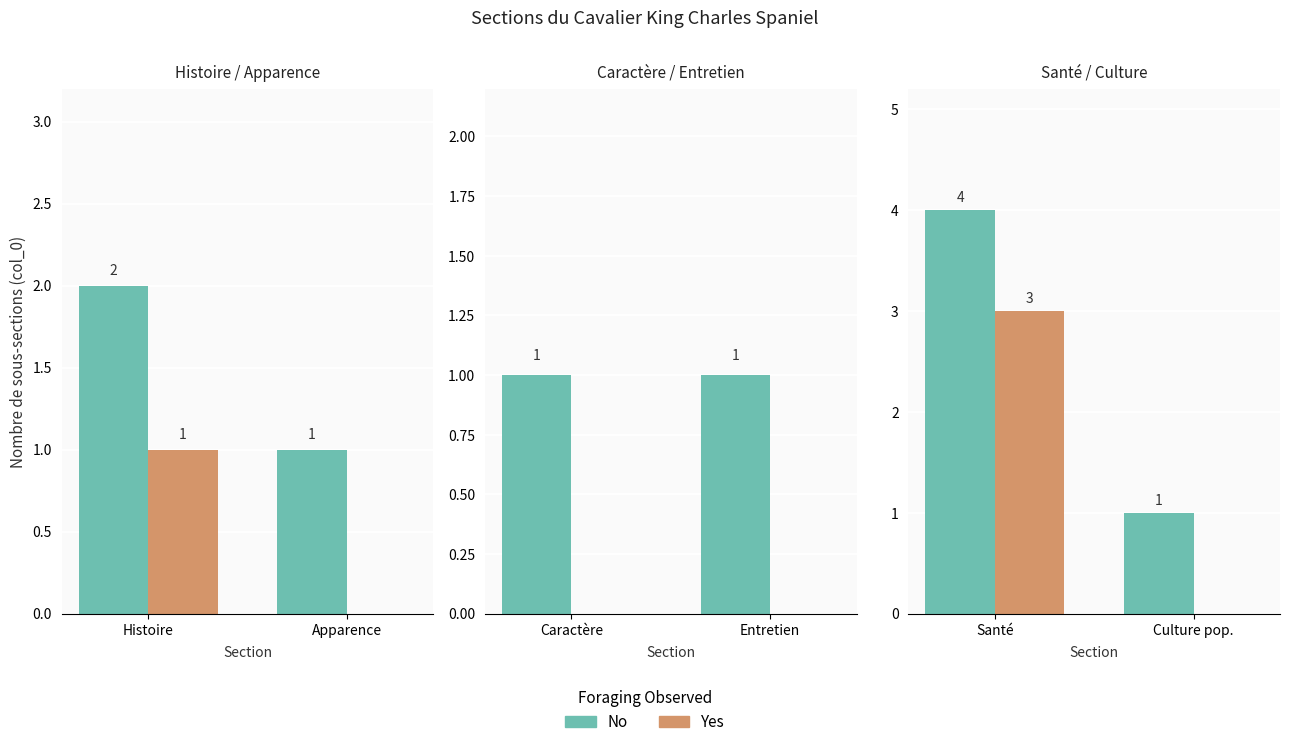

The value of No at Santé is 1. True or false?

False